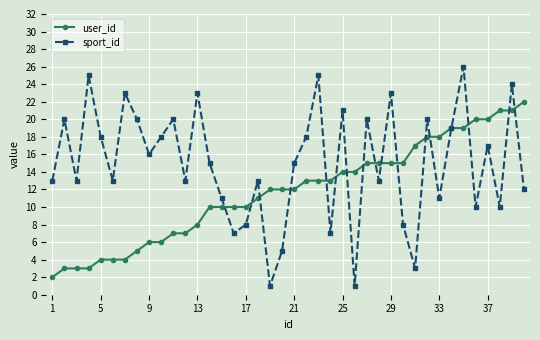

Which series has the largest total across all categories?

sport_id